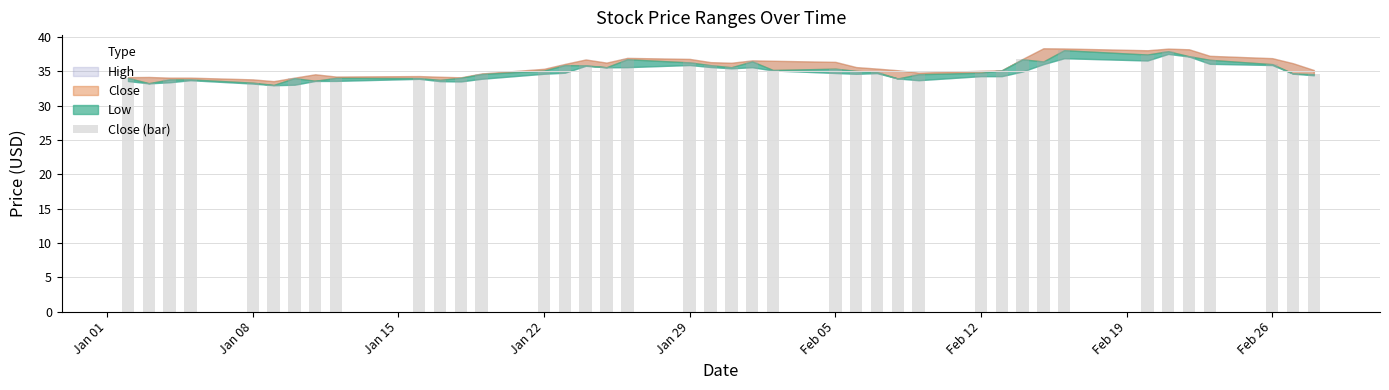

What is the average value?

35.2